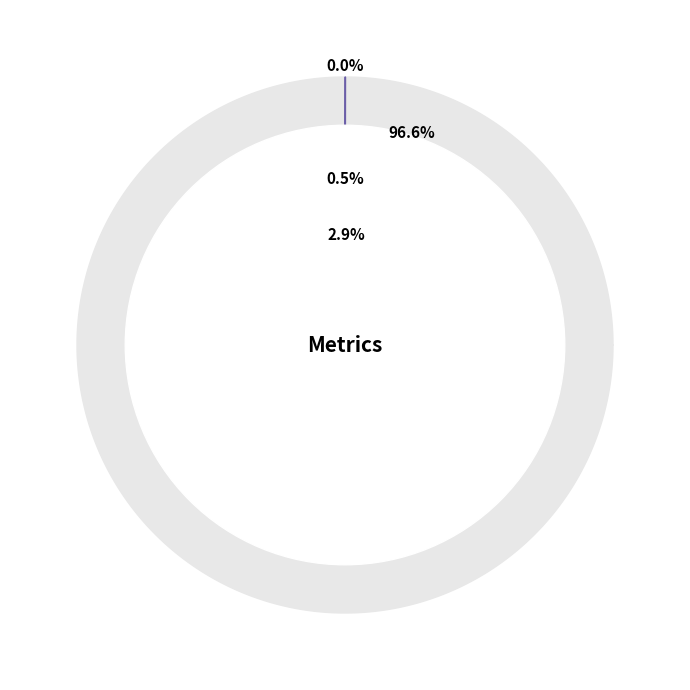

Combined, do MAPE and MSE account for over 50%?

Yes